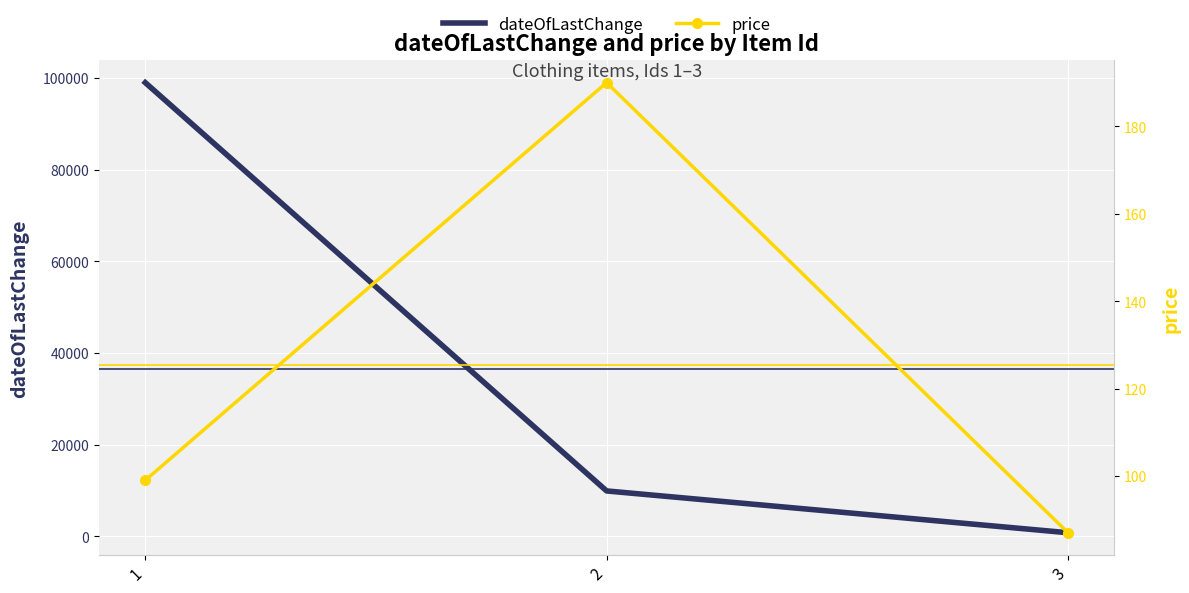

Is this an area chart (filled region under the line)?

No